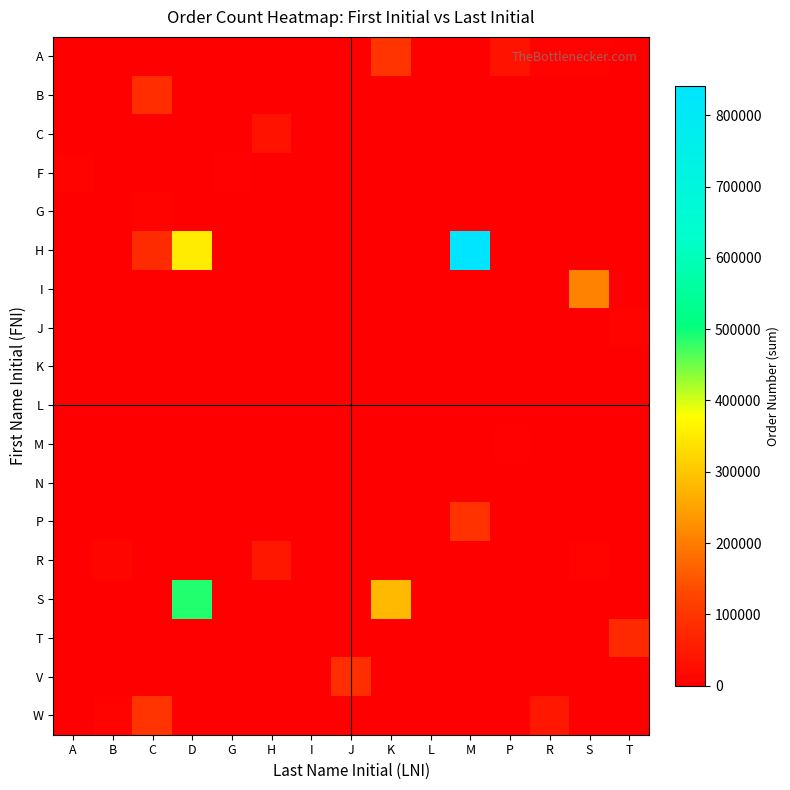

Reading left to right, transcribe all the data shown in this chart.

A: A=0	B=93	C=0	D=0	G=0	H=1896	I=0	J=746	K=96731	L=0	M=847	P=34824	R=7841	S=6835	T=0
B: A=0	B=0	C=83743	D=0	G=0	H=0	I=0	J=0	K=0	L=0	M=0	P=0	R=0	S=0	T=820
C: A=1053	B=0	C=0	D=0	G=0	H=36901	I=0	J=0	K=0	L=0	M=0	P=0	R=0	S=0	T=0
F: A=7643	B=0	C=0	D=0	G=3389	H=0	I=0	J=0	K=0	L=0	M=0	P=0	R=0	S=0	T=0
G: A=0	B=0	C=8525	D=0	G=0	H=0	I=0	J=0	K=0	L=0	M=0	P=0	R=0	S=0	T=0
H: A=0	B=0	C=79050	D=354564	G=0	H=0	I=0	J=0	K=0	L=0	M=841085	P=0	R=0	S=0	T=0
I: A=0	B=0	C=0	D=0	G=0	H=0	I=0	J=0	K=0	L=0	M=0	P=0	R=0	S=207816	T=0
J: A=0	B=171	C=0	D=0	G=0	H=0	I=0	J=0	K=0	L=0	M=0	P=0	R=0	S=0	T=8931
K: A=0	B=0	C=0	D=0	G=0	H=0	I=769	J=0	K=0	L=0	M=0	P=0	R=0	S=0	T=0
L: A=0	B=510	C=0	D=0	G=0	H=0	I=0	J=0	K=0	L=0	M=0	P=0	R=0	S=0	T=0
M: A=0	B=0	C=0	D=0	G=0	H=0	I=0	J=0	K=0	L=0	M=0	P=5573	R=0	S=0	T=0
N: A=0	B=0	C=0	D=0	G=0	H=0	I=0	J=0	K=0	L=634	M=0	P=0	R=0	S=0	T=0
P: A=0	B=0	C=0	D=0	G=0	H=0	I=0	J=0	K=0	L=0	M=92254	P=0	R=0	S=0	T=0
R: A=0	B=9864	C=0	D=0	G=0	H=45254	I=0	J=0	K=0	L=0	M=0	P=0	R=0	S=6753	T=0
S: A=0	B=0	C=0	D=486951	G=0	H=0	I=0	J=0	K=281795	L=0	M=0	P=0	R=0	S=0	T=0
T: A=0	B=0	C=0	D=0	G=0	H=0	I=0	J=0	K=0	L=608	M=0	P=0	R=608	S=0	T=78233
V: A=0	B=0	C=0	D=0	G=0	H=0	I=0	J=88588	K=0	L=0	M=0	P=0	R=0	S=0	T=0
W: A=0	B=9586	C=95394	D=0	G=0	H=0	I=0	J=0	K=0	L=0	M=0	P=0	R=45096	S=0	T=0